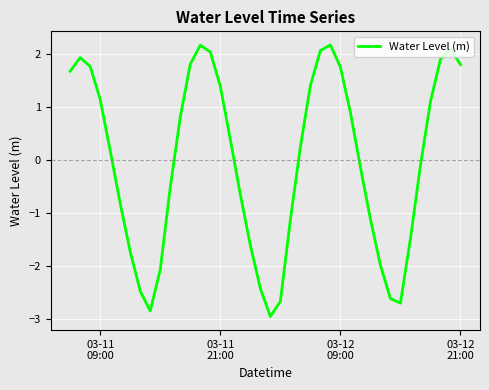

What is the difference between the maximum and minimum values?

5.1